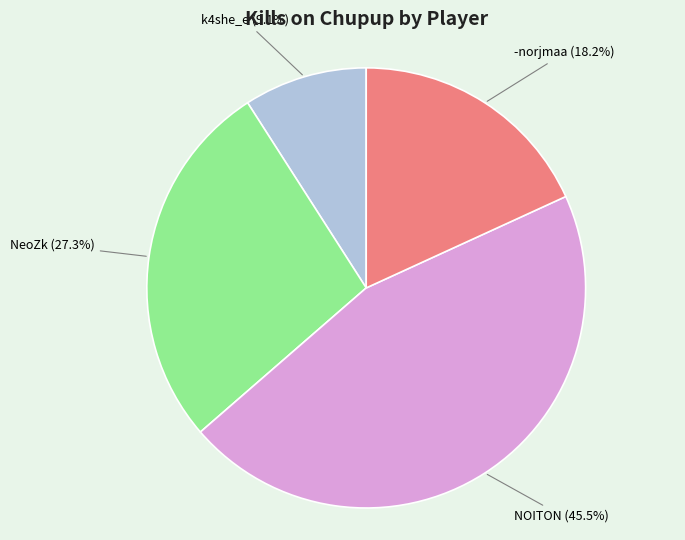

How much of the chart is everything except NOITON?

54.5%